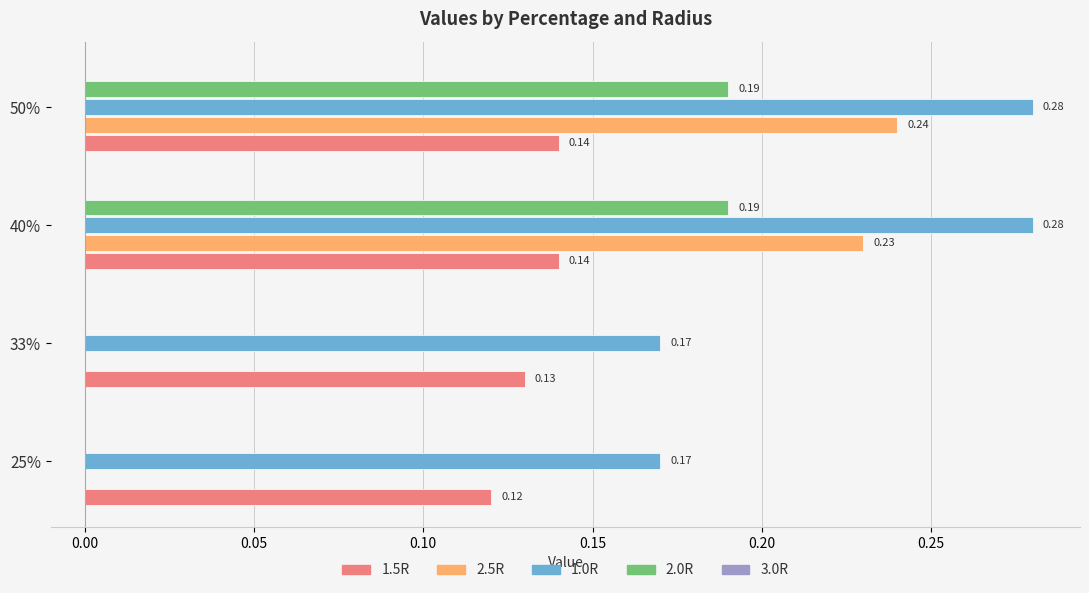

Which series has the largest total across all categories?

1.0R